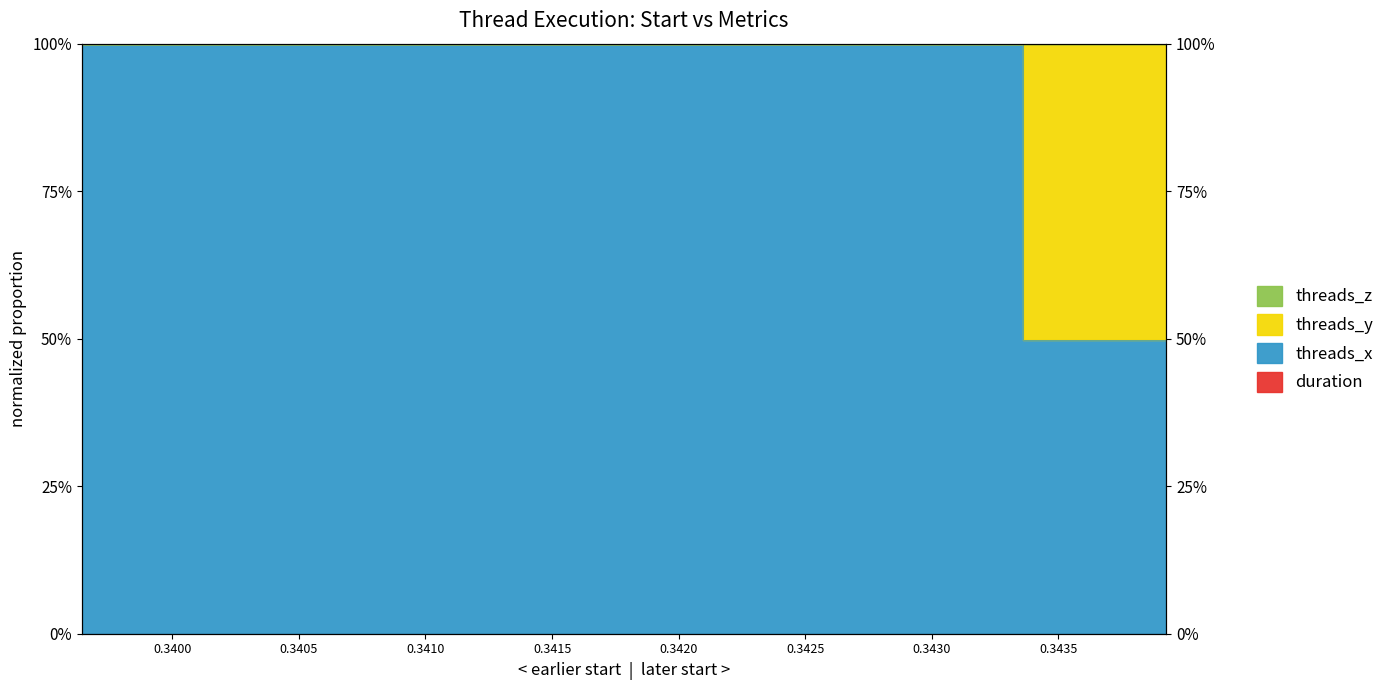

Which label corresponds to the largest value in the chart?

0.343359